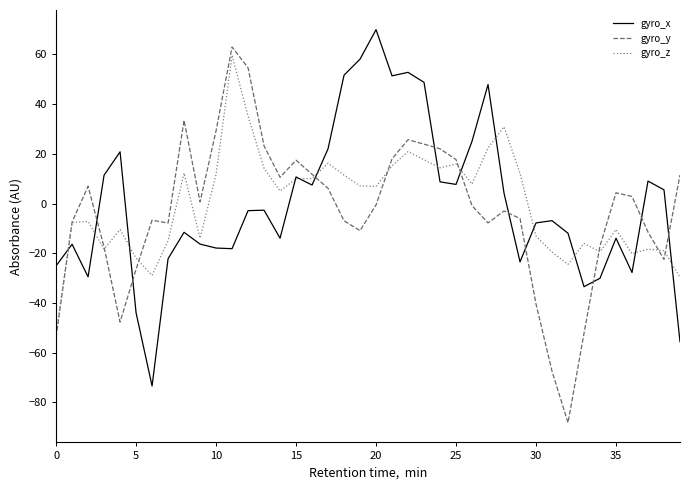

What is the greatest value displayed?

70.0